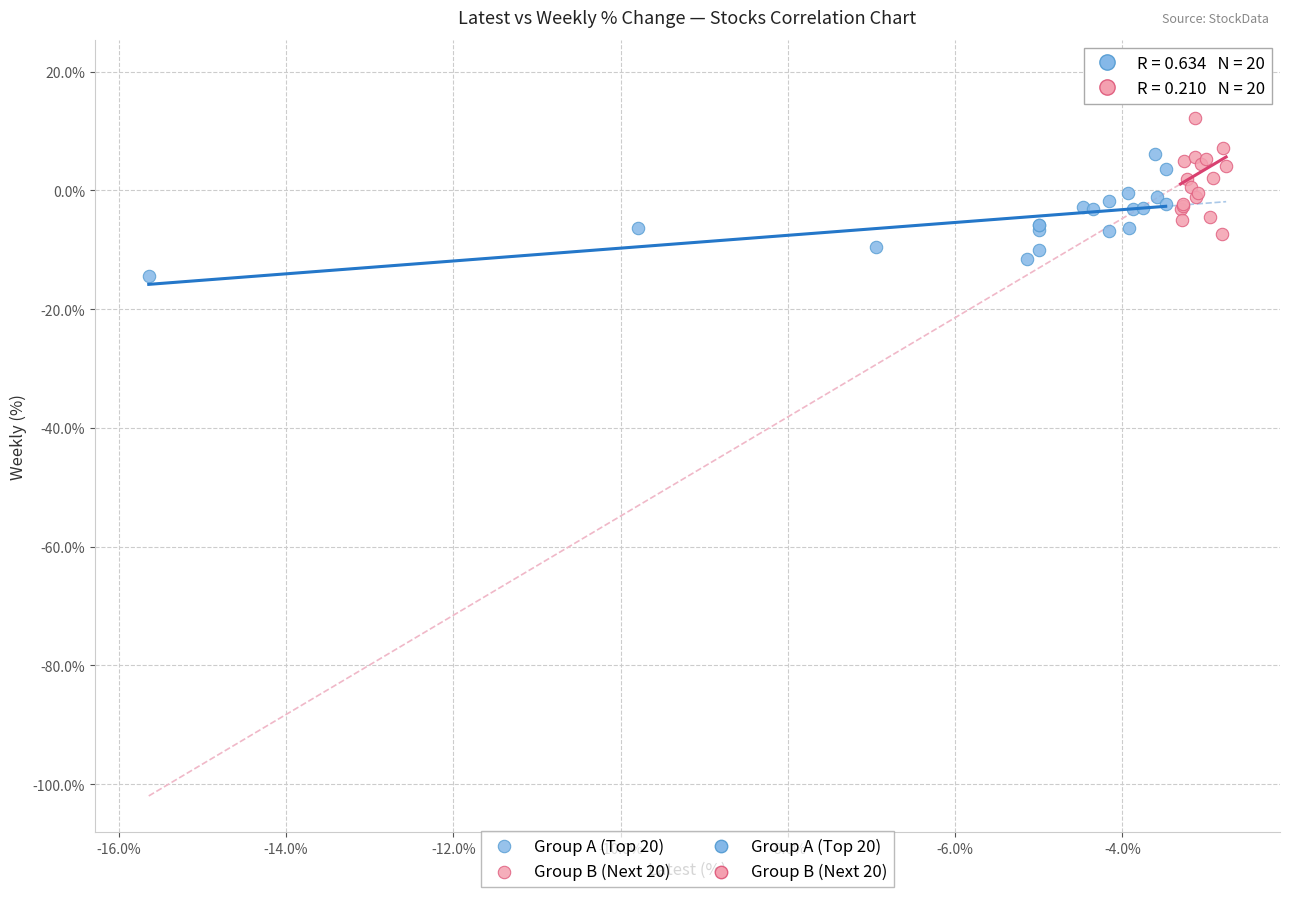

Which series has the widest spread of Y values?

Group B (Next 20)